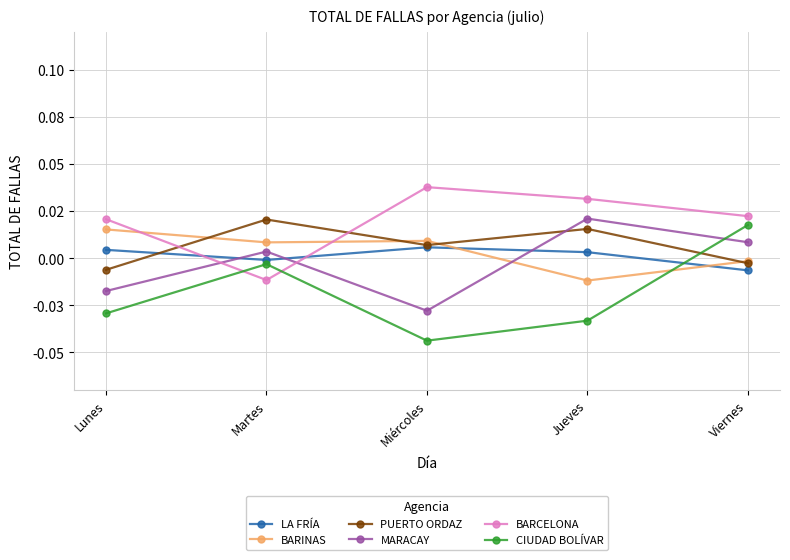

What are all the series names shown in the legend?

LA FRÍA, BARINAS, PUERTO ORDAZ, MARACAY, BARCELONA, CIUDAD BOLÍVAR